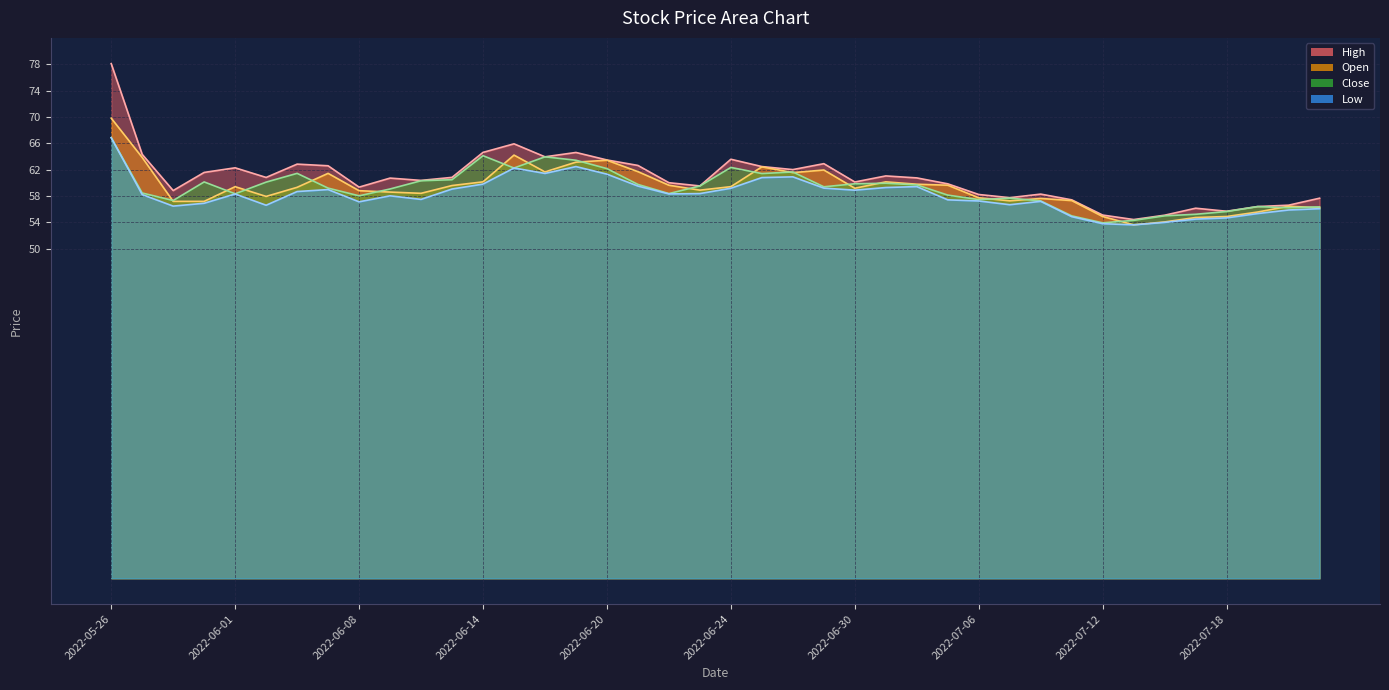

What is the total value across all series at 2022-06-20?

250.4